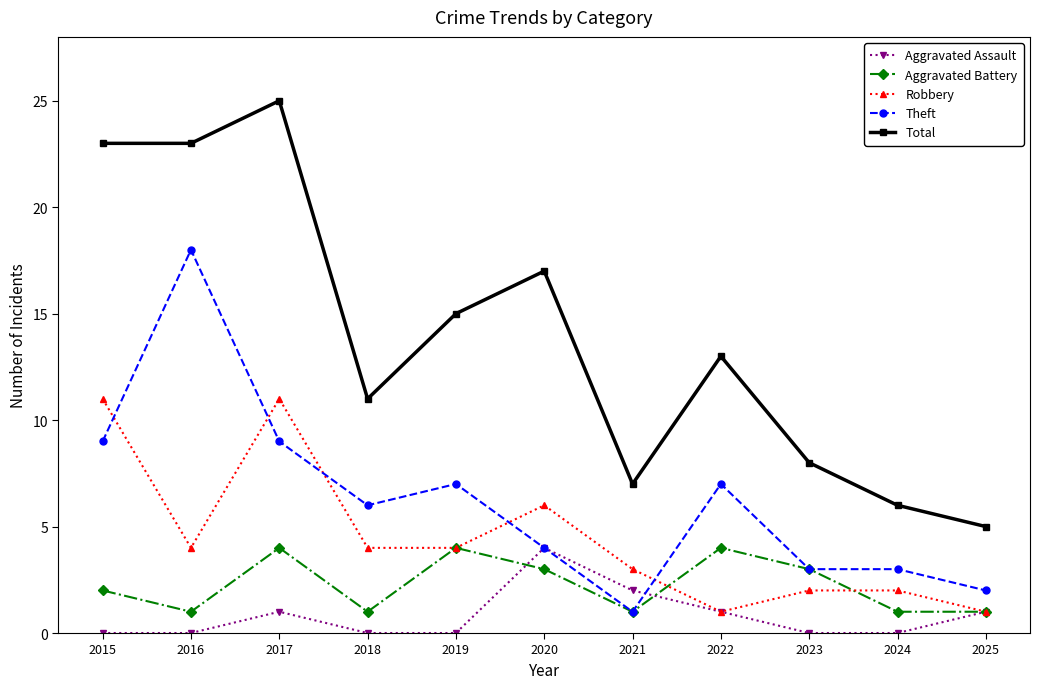

At 2015, list the series in order from smallest to largest.

Aggravated Assault, Aggravated Battery, Theft, Robbery, Total